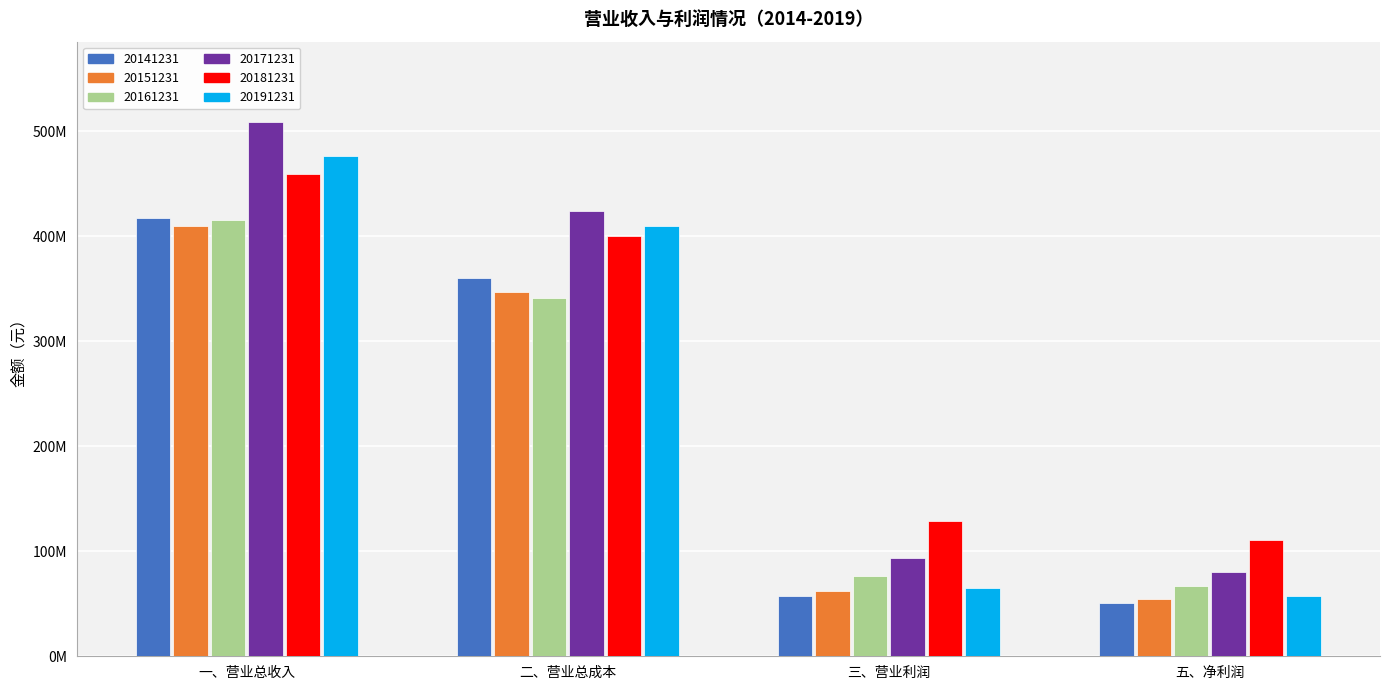

At which label is 20161231 closest to 241?

二、营业总成本